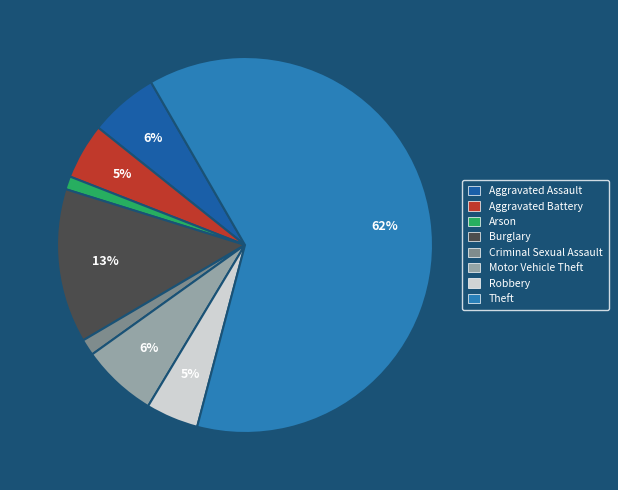

To the nearest percent, what is the average slice percentage?

12%